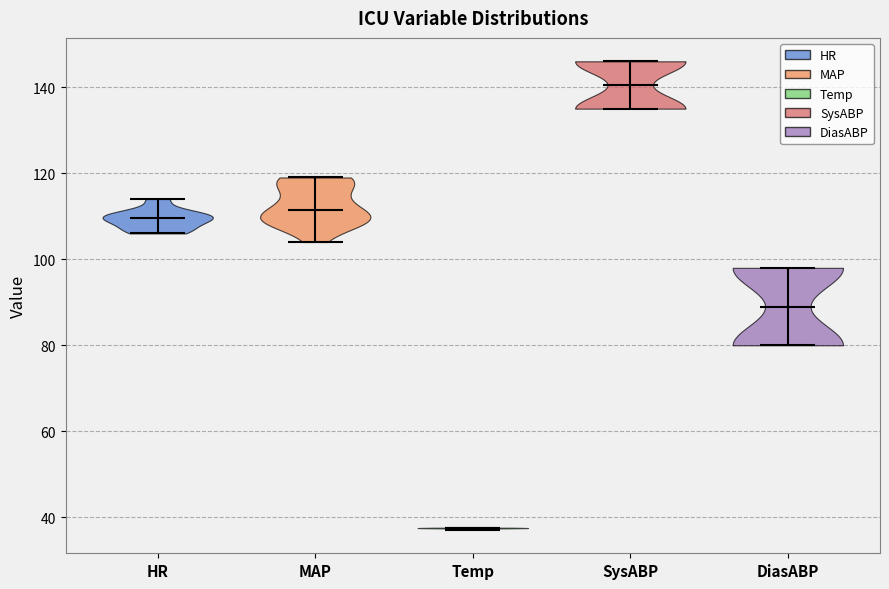

Reading left to right, read every violin against the y-axis: where its median line is, and the lowest and highest points it reaches. The values are not printed on the chart, so give them approximately, as read against the axis.

HR: median line 110, lowest point 106, highest point 114
MAP: median line 112, lowest point 104, highest point 120
Temp: median line 38, lowest point 38, highest point 38
SysABP: median line 140, lowest point 136, highest point 146
DiasABP: median line 90, lowest point 80, highest point 98